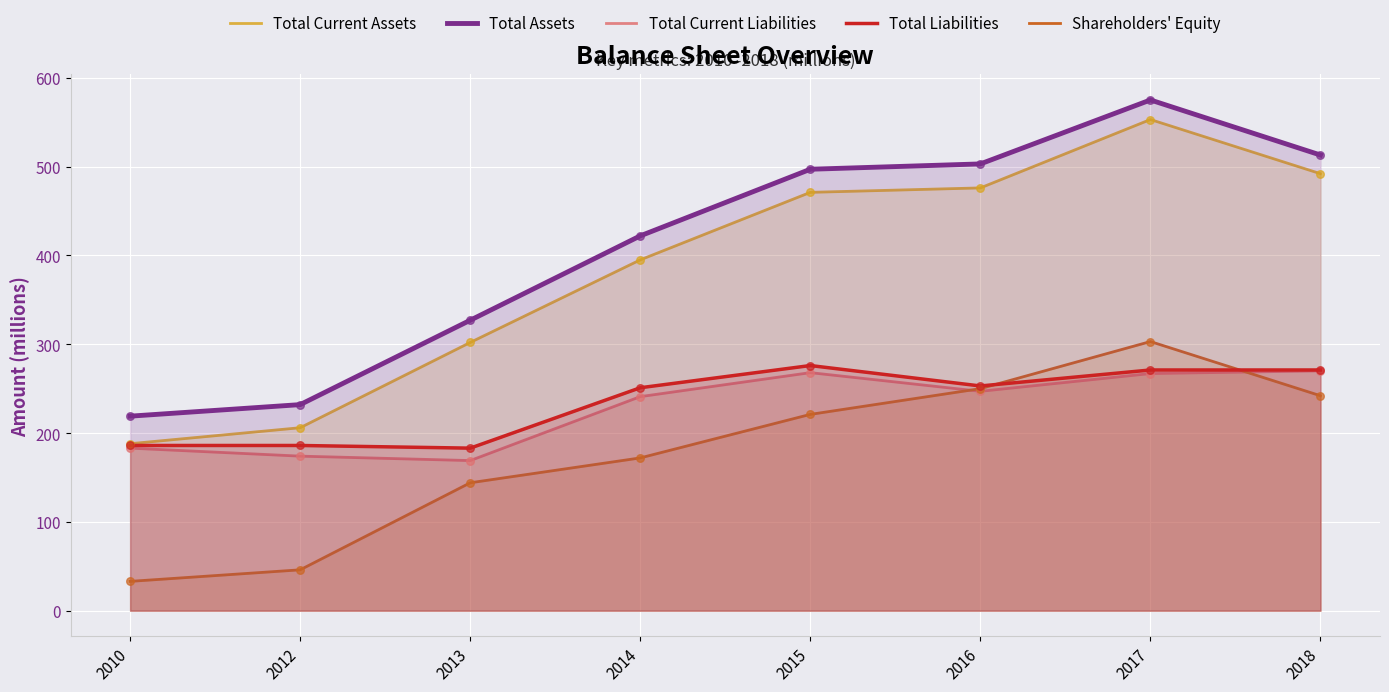

What are all the series names shown in the legend?

Total Current Assets, Total Assets, Total Current Liabilities, Total Liabilities, Shareholders' Equity